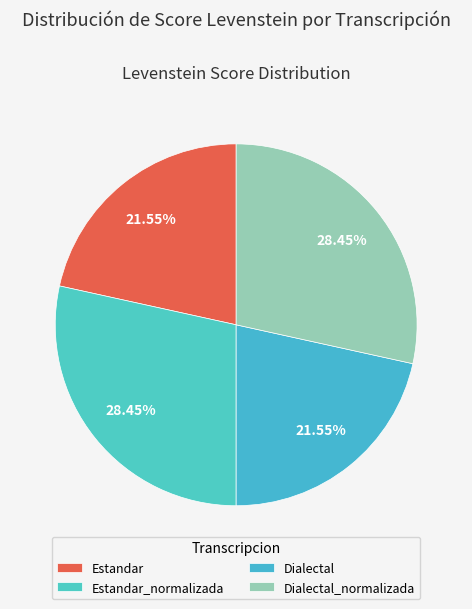

To the nearest percent, what portion does Dialectal_normalizada represent?

28%